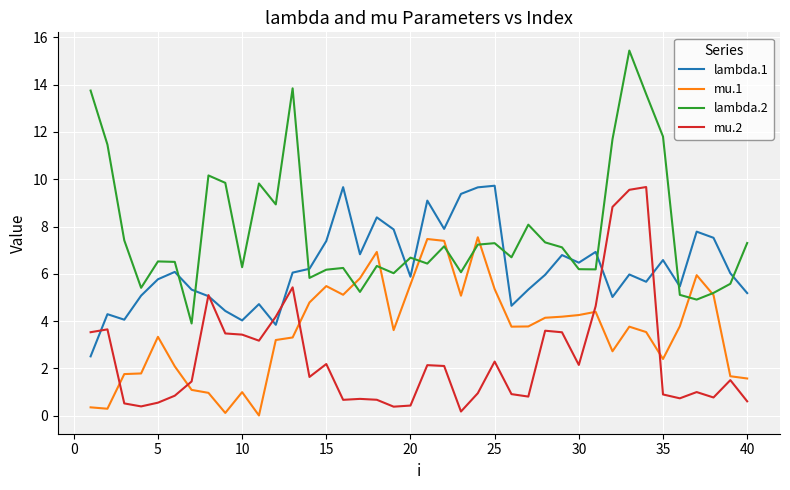

True or false: mu.2 and lambda.2 intersect in this chart.

False